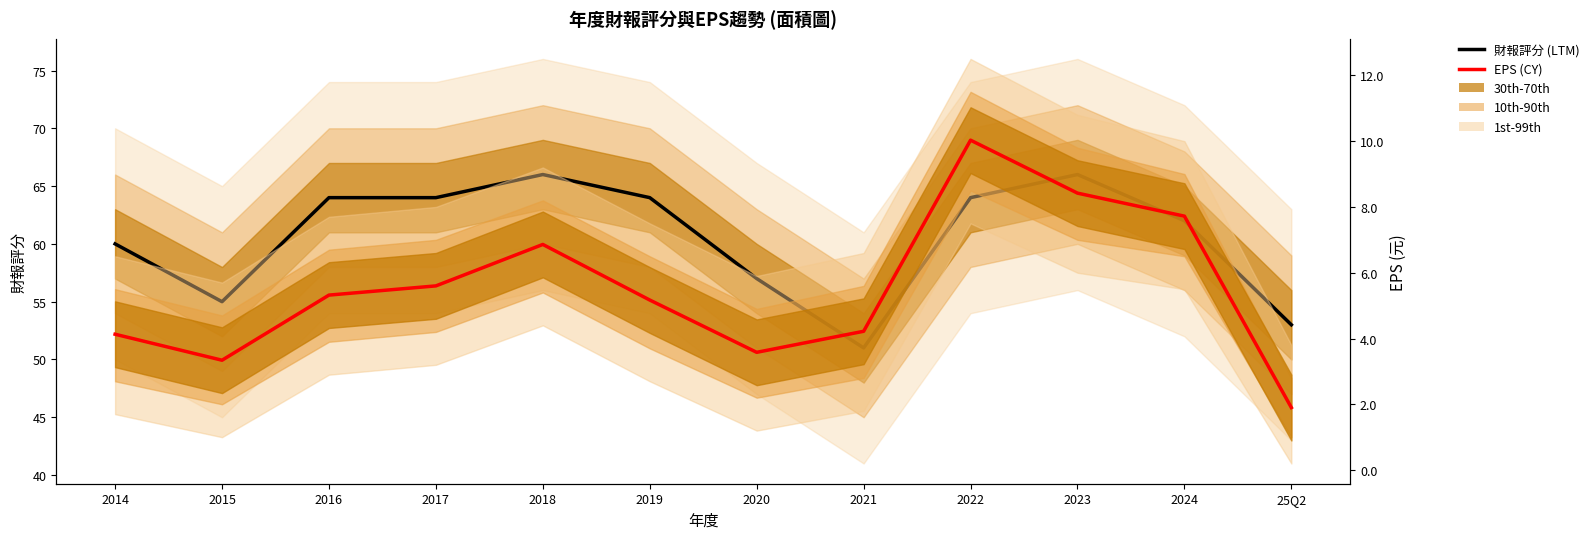

How many data points in 財報評分 (LTM) are less than 64?

6